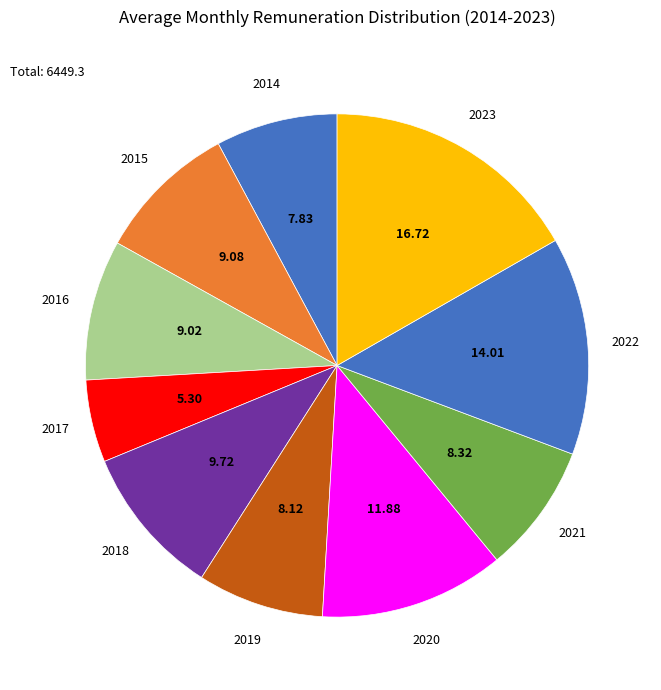

How many segments does this pie chart have?

10